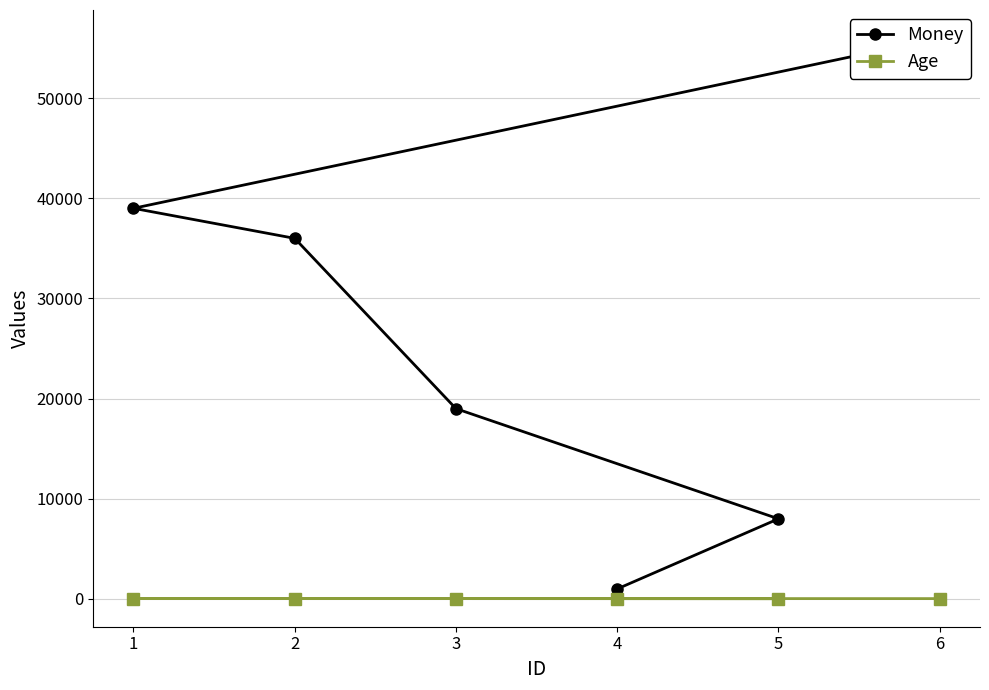

The Age series shows 44 at 5. True or false?

False